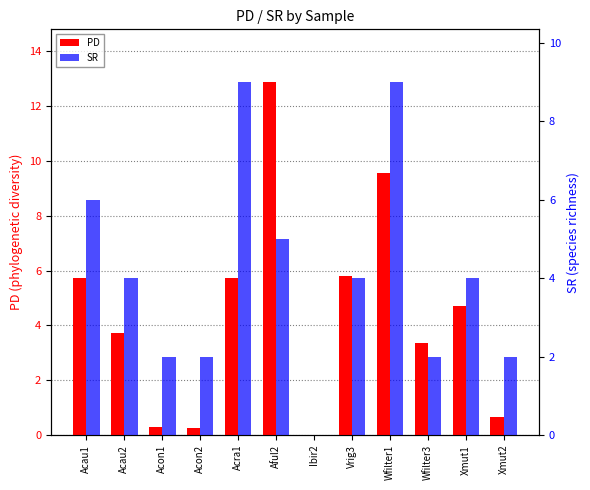

Which category has the lowest value in the PD series?

Ibir2